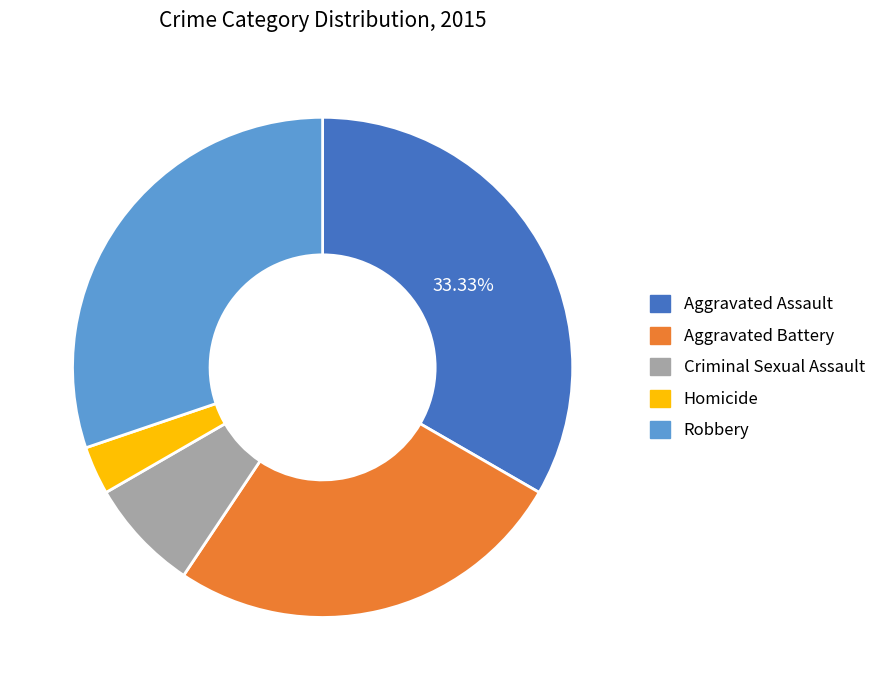

What is the smallest slice in the pie chart?

Homicide